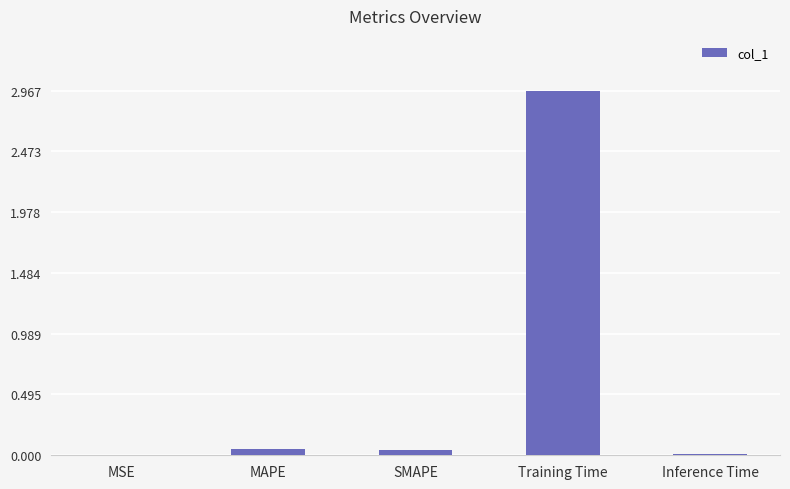

At which category does the chart reach its peak across all series?

Training Time